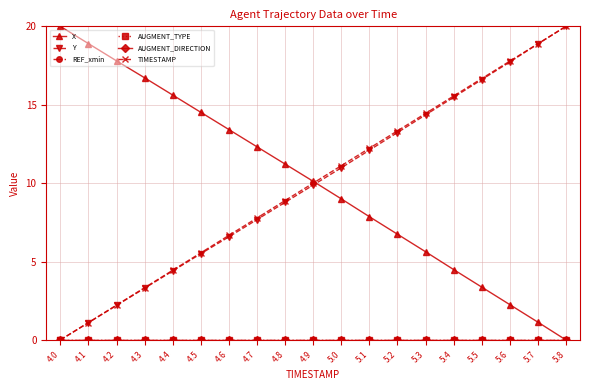

What is the difference between the maximum and minimum values in the X series?

20.0